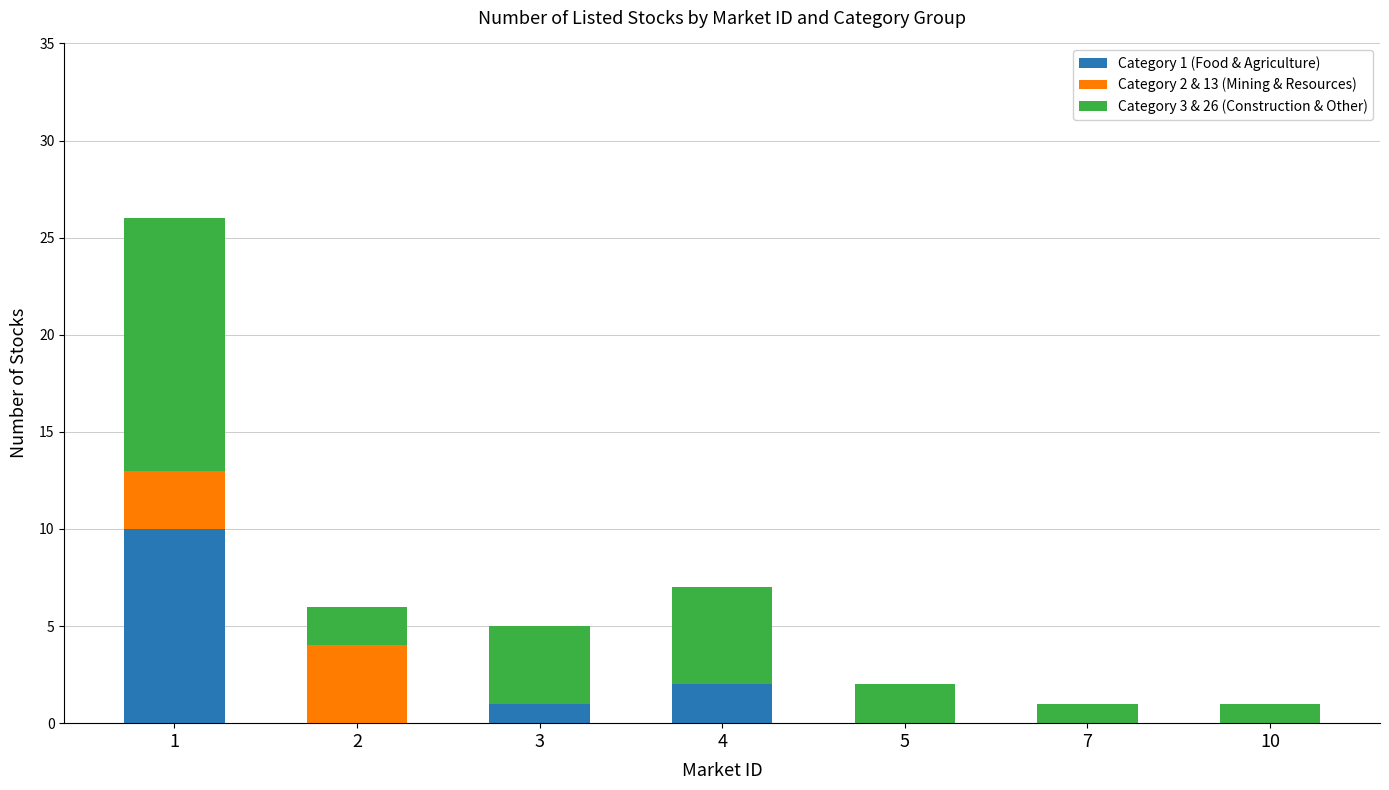

The Category 1 (Food & Agriculture) series shows 2 at 4. True or false?

True